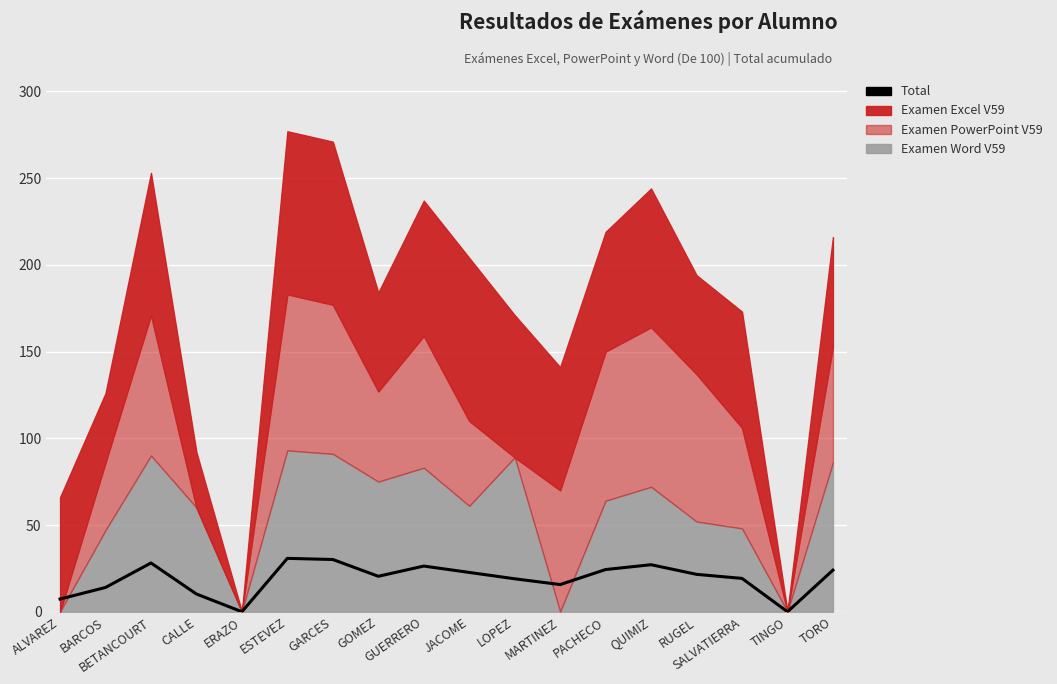

True or false: the data shows 41.4 at QUIMIZ.

False